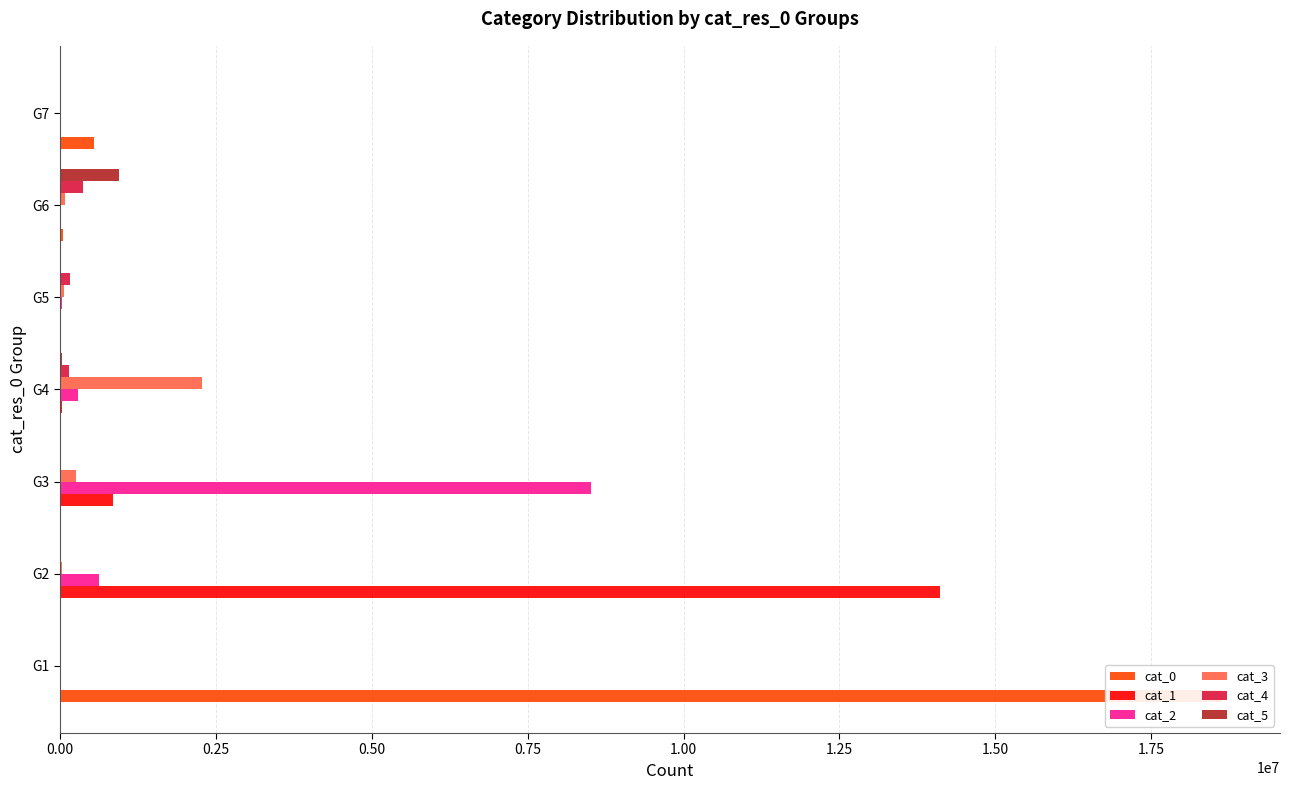

Reading right to left, transcribe all the data shown in this chart.

cat_0: 543132	47843	1678	4163	617	60	18638316
cat_1: 28	17	16172	25071	845663	14119211	0
cat_2: 314	5776	24525	291537	8522803	625226	0
cat_3: 1224	76001	58336	2281045	259351	24276	0
cat_4: 6231	370815	159004	143523	13526	3846	0
cat_5: 20120	940756	4896	34295	1800	16	0